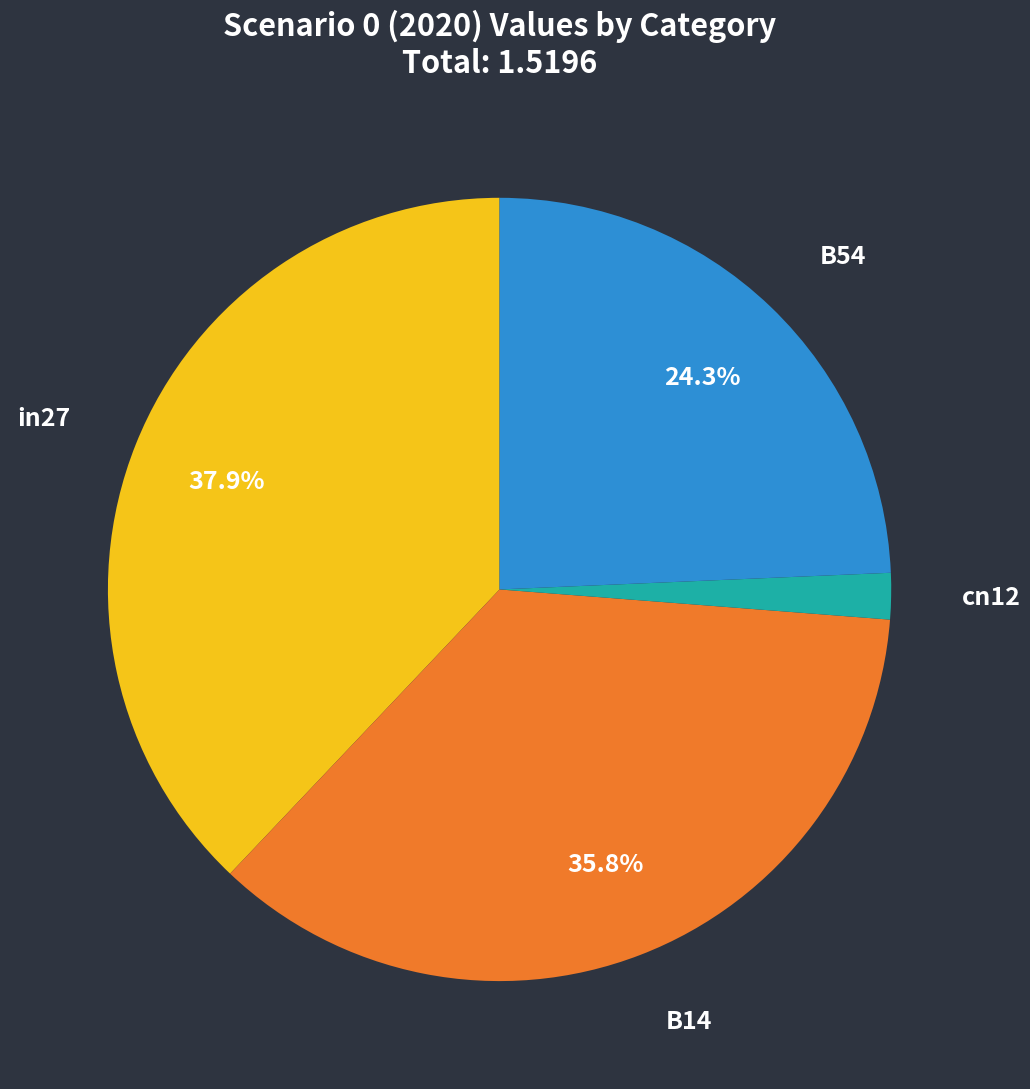

Is in27 the majority of the pie?

No